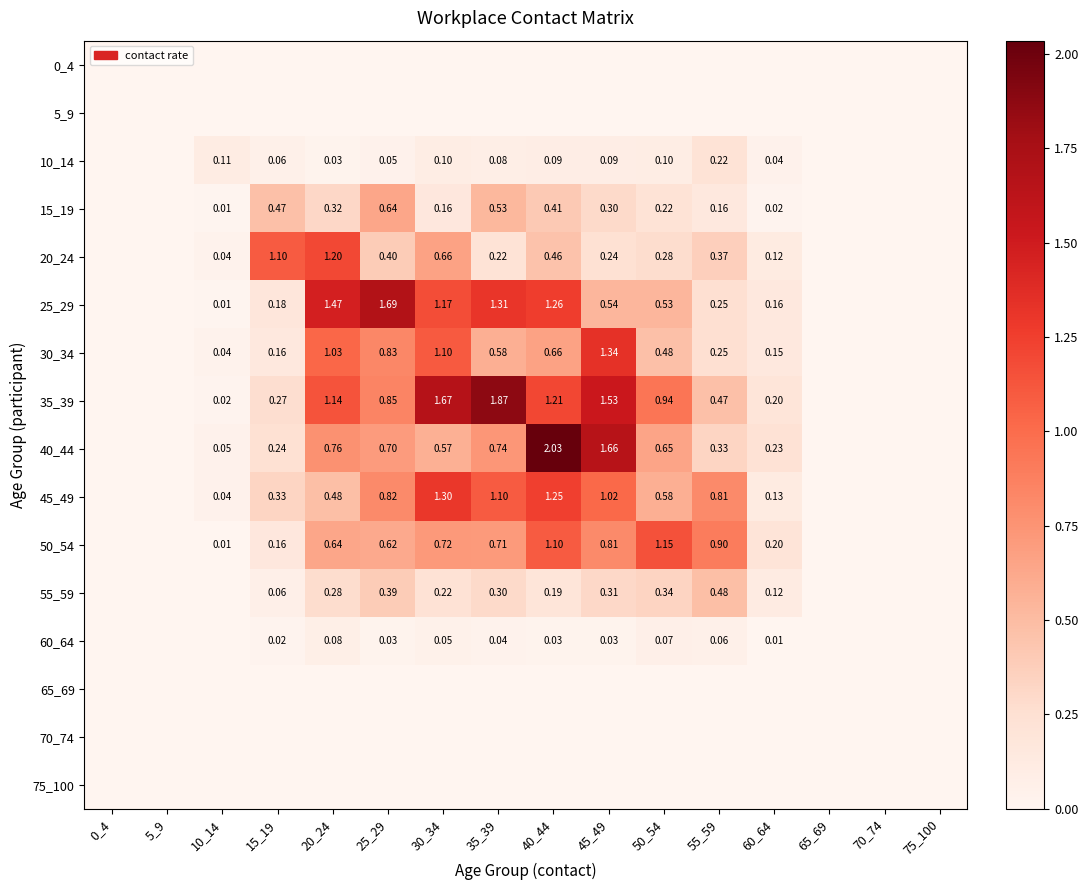

What is the greatest value displayed?

2.0